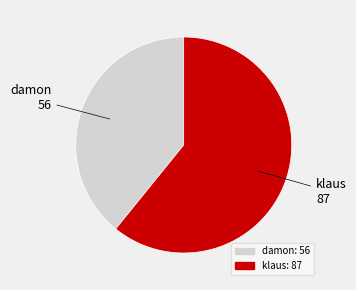

Do damon and klaus together represent more than half of the pie?

Yes